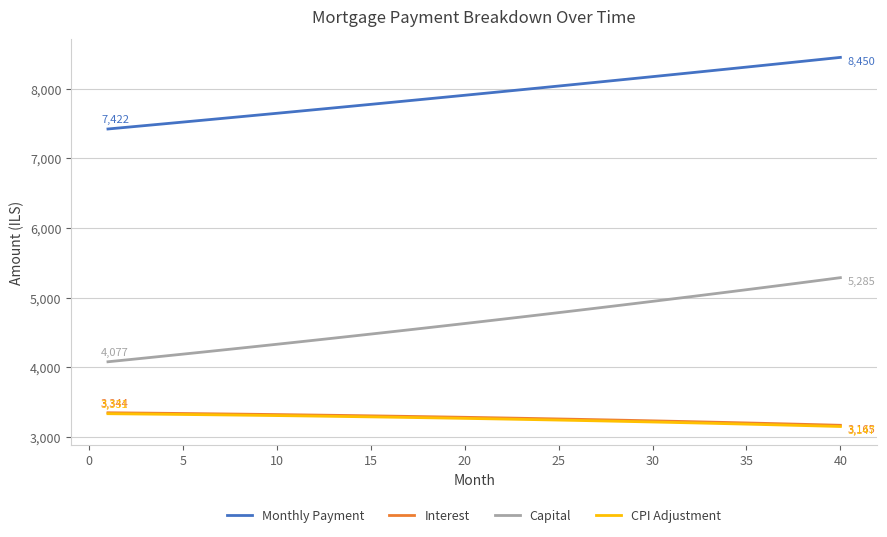

Which series has the largest total across all categories?

Monthly Payment